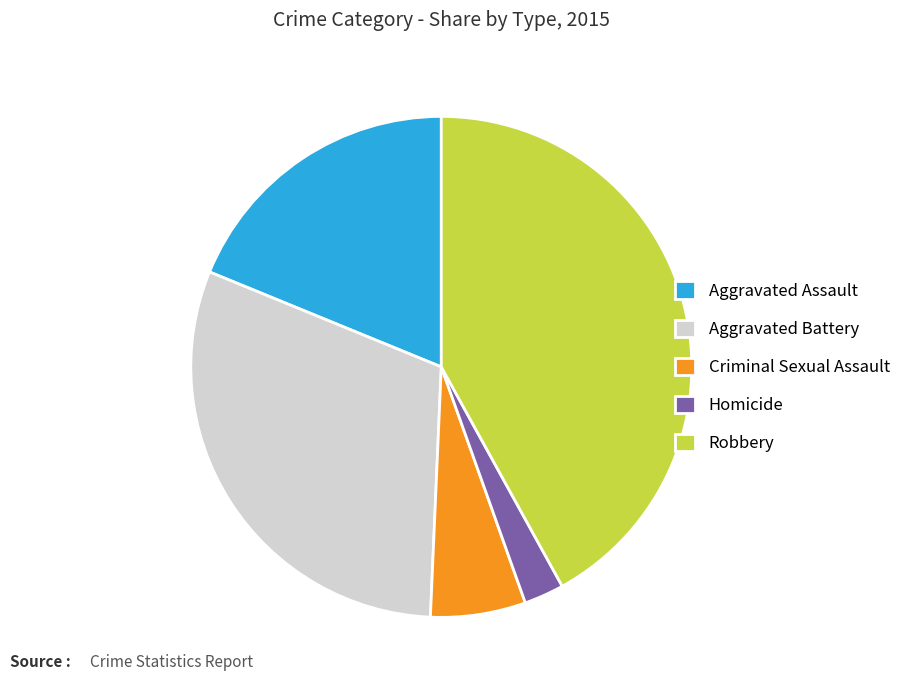

Do Robbery and Homicide together represent more than half of the pie?

No